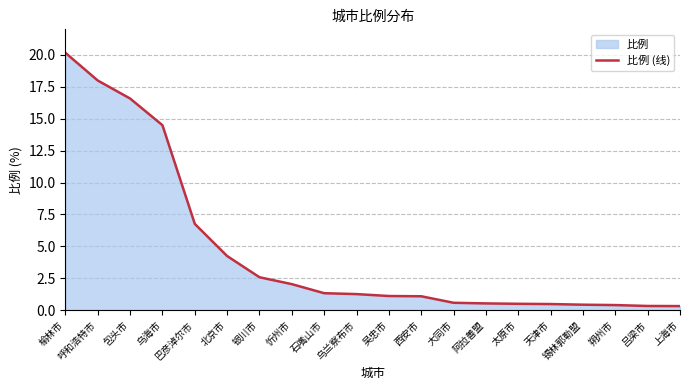

Which label corresponds to the largest value in the chart?

榆林市